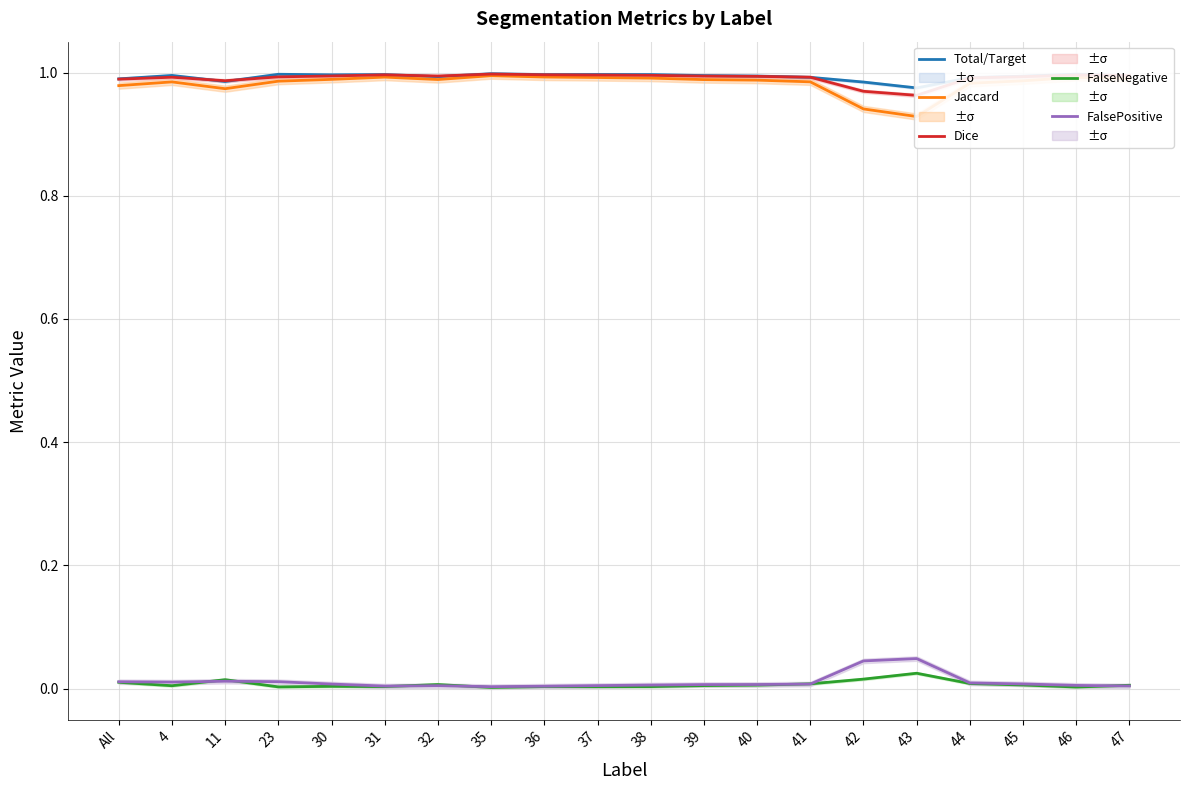

Rank the series at 37 from lowest to highest value.

FalseNegative, FalsePositive, Jaccard, Dice, Total/Target